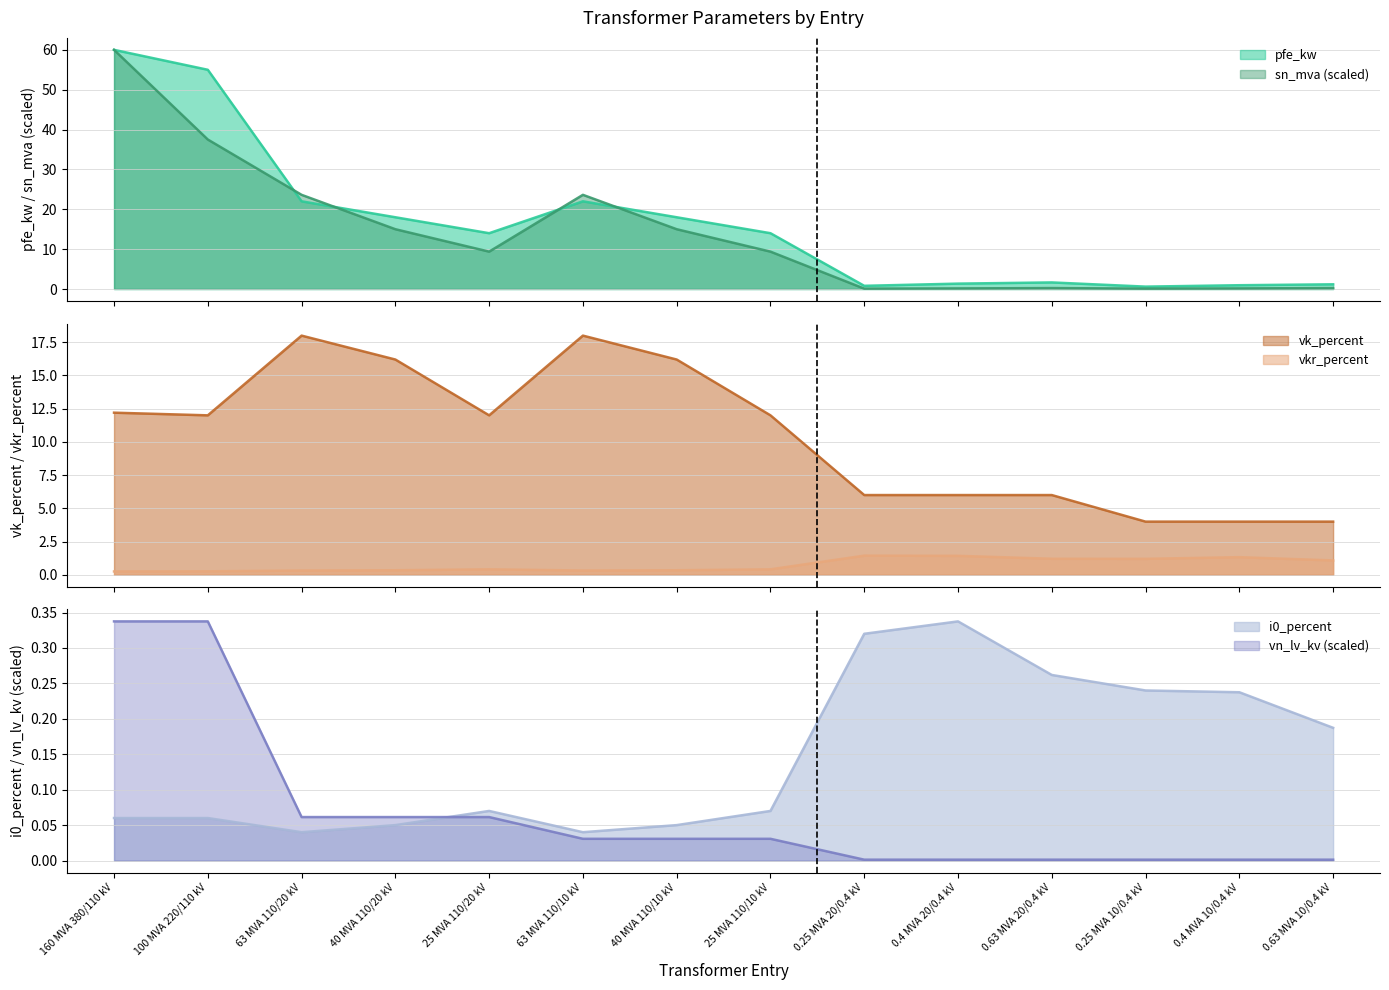

Which series has the largest total across all categories?

pfe_kw